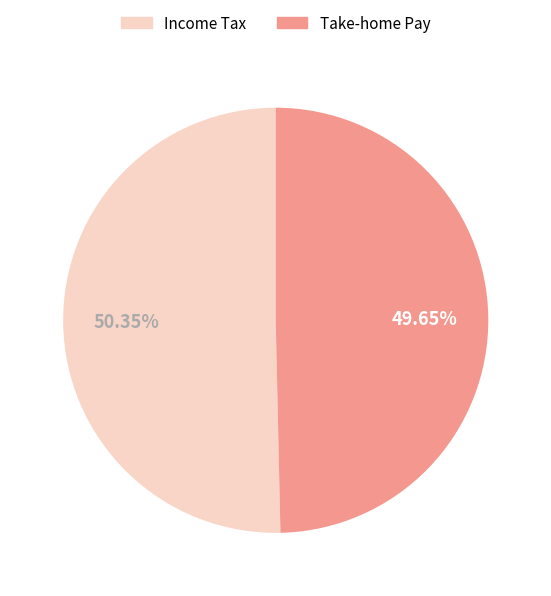

To the nearest percent, what is the average slice percentage?

50%